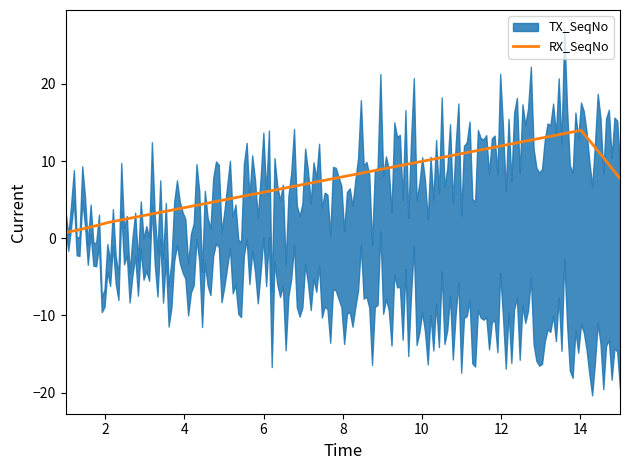

What is the value of the RX_SeqNo point at the 13th from the left?

13